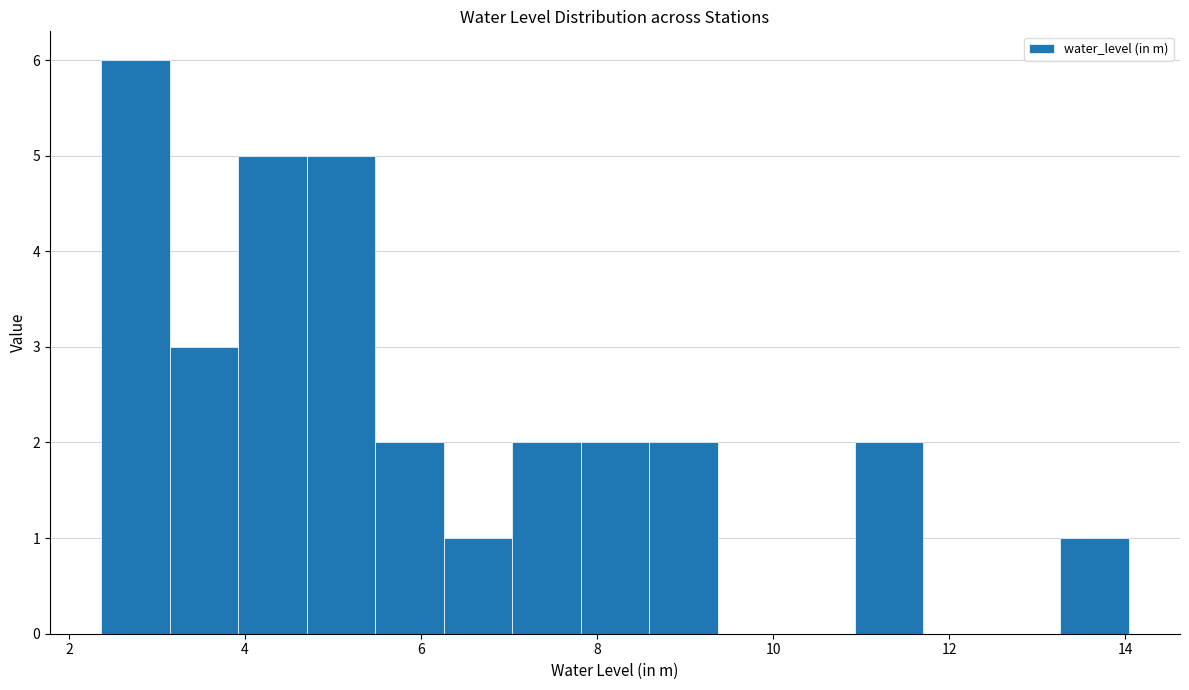

Read against the x-axis, roughly where is the centre of the tallest bar?

2.8